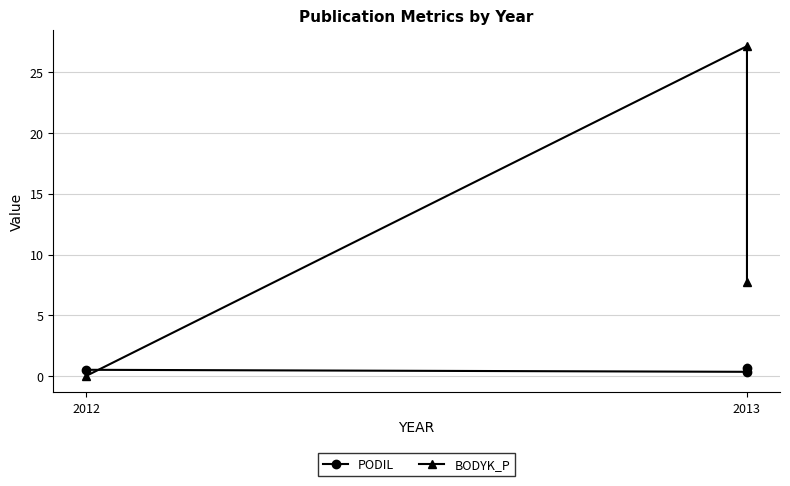

At which label does BODYK_P reach its minimum?

2012